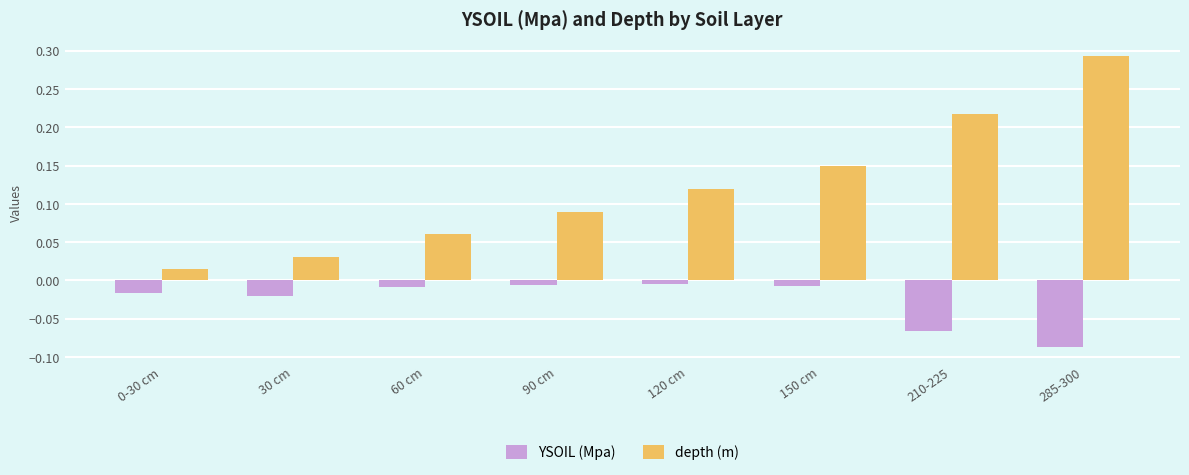

Which series changed the most between 120 cm and 210-225?

depth (m)